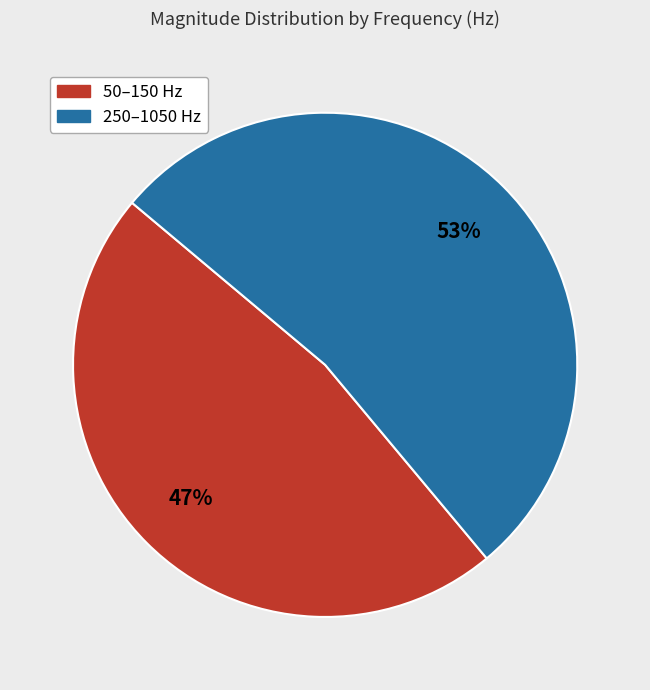

The 250–1050 Hz slice represents 53% of the pie. True or false?

True